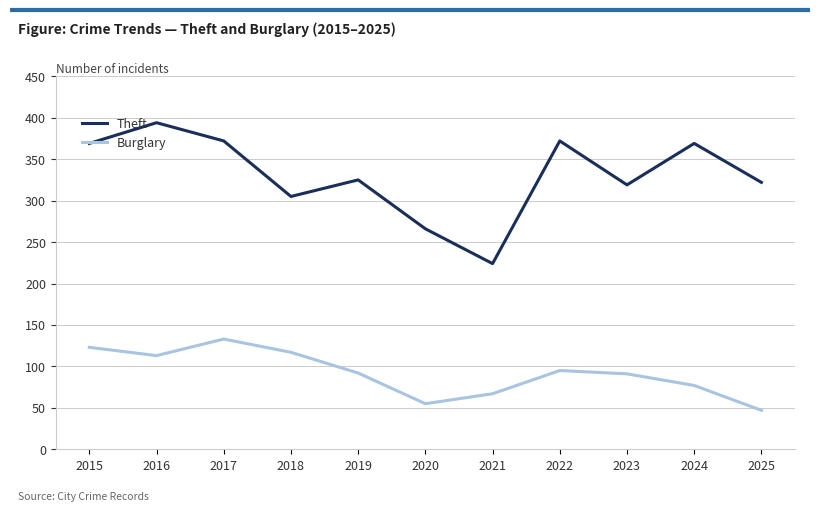

What are all the series names shown in the legend?

Theft, Burglary